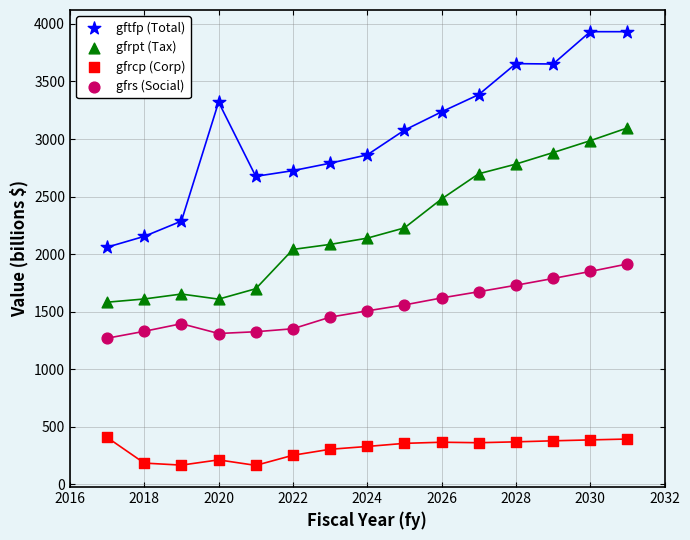

Which series contains the highest Y value?

gftfp (Total)